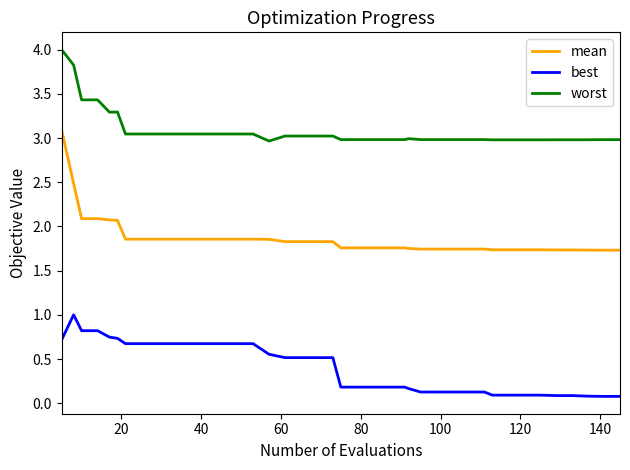

Which series has the largest range (max minus min)?

mean